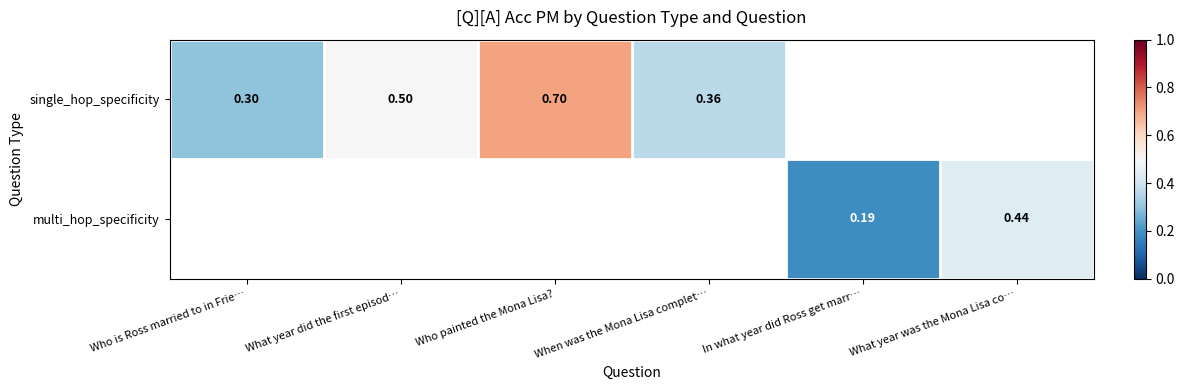

Is the value of single_hop_specificity at Who is Ross married to in Frie… greater than the value of multi_hop_specificity at In what year did Ross get marr…?

Yes